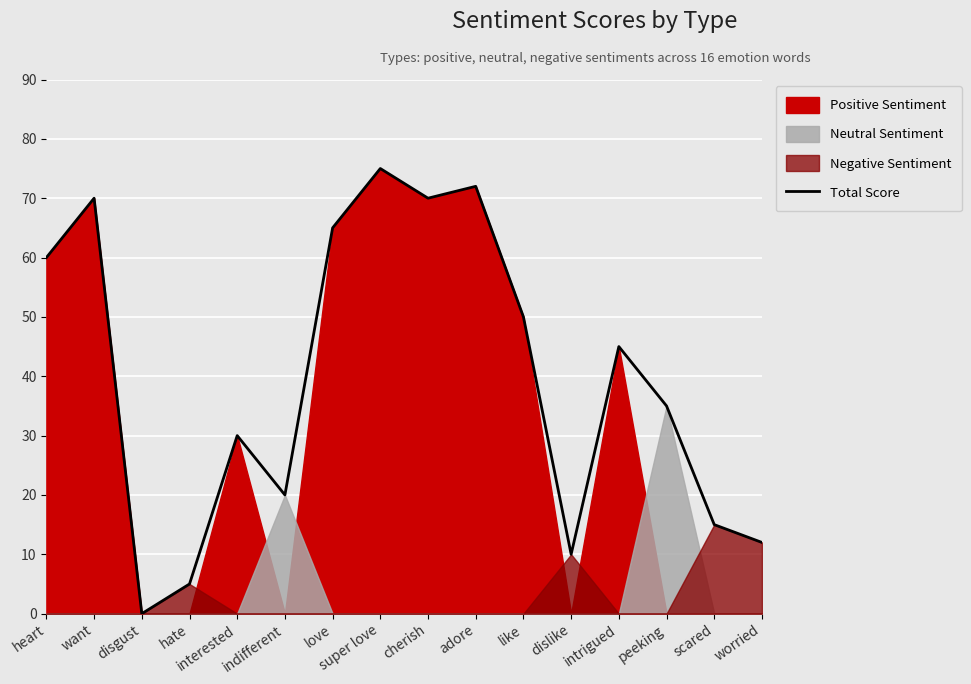

How many lines are shown in the chart?

1